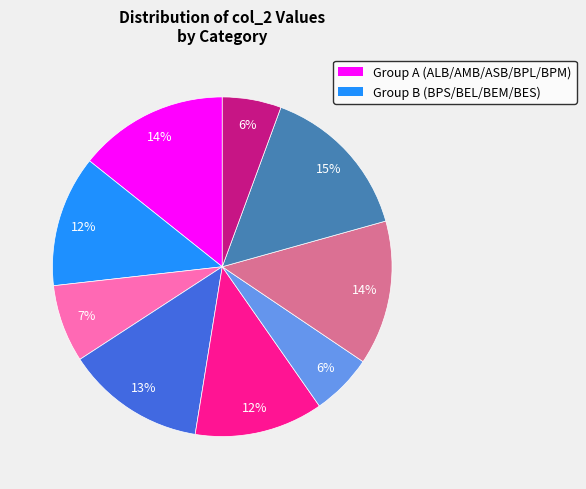

Is there a majority slice in this chart?

No